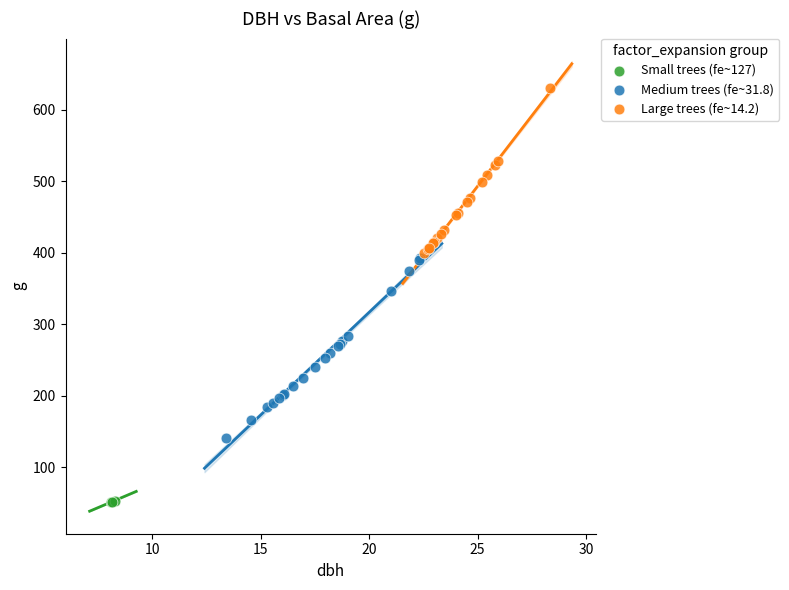

Which series has the largest Y range (max minus min)?

Medium trees (fe~31.8)